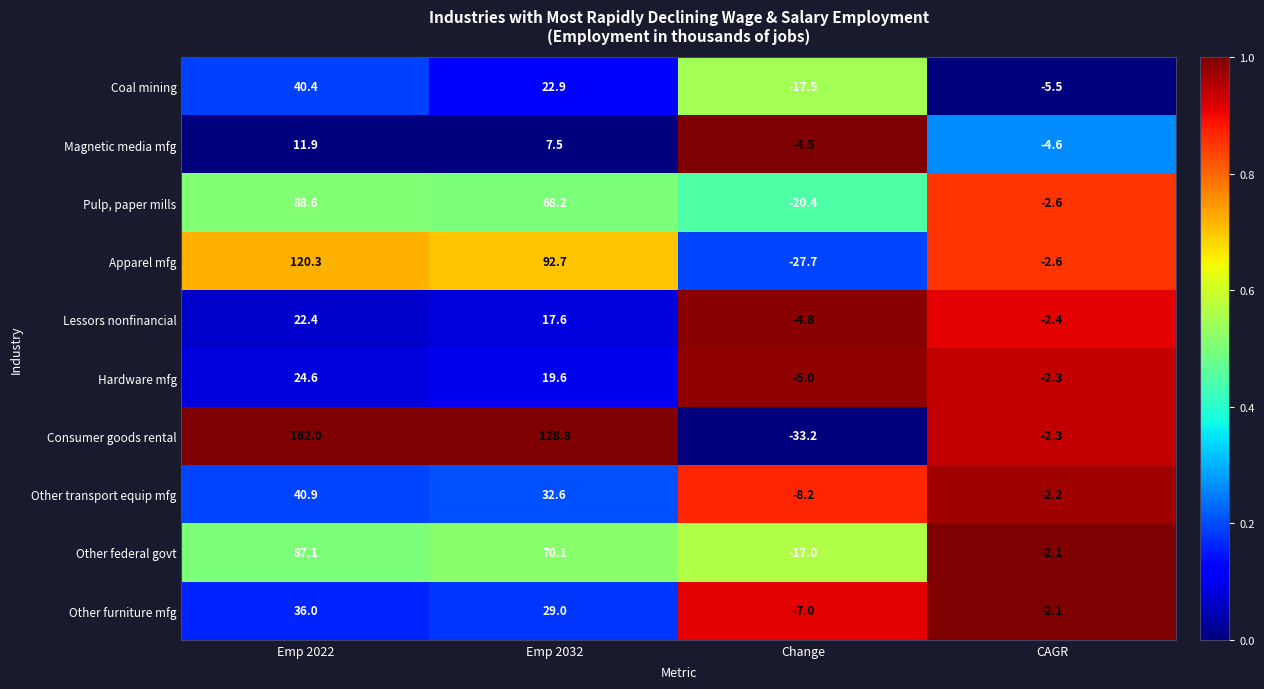

Where is Lessors nonfinancial nearest to the value 8?

Emp 2032